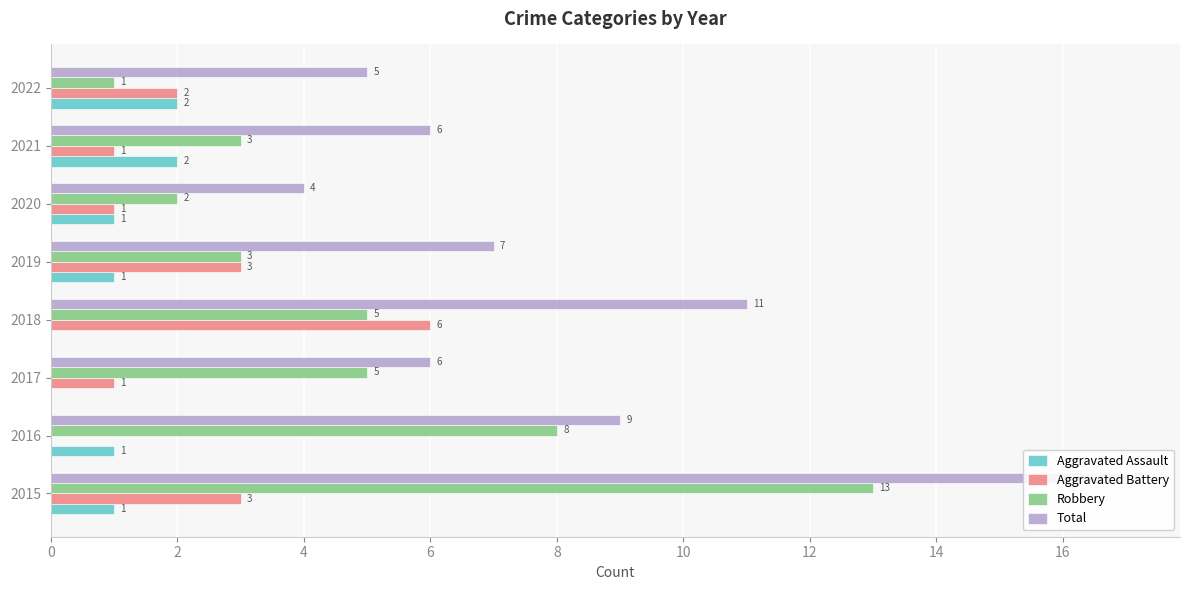

Between 2016 and 2021, which is larger?

2021